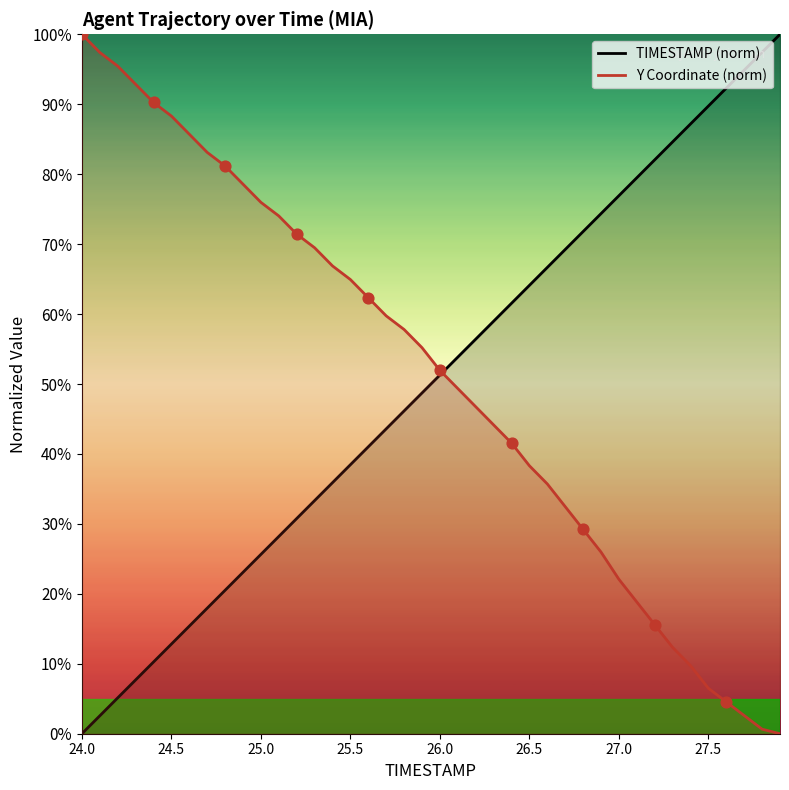

Which series reaches the minimum Y coordinate?

TIMESTAMP